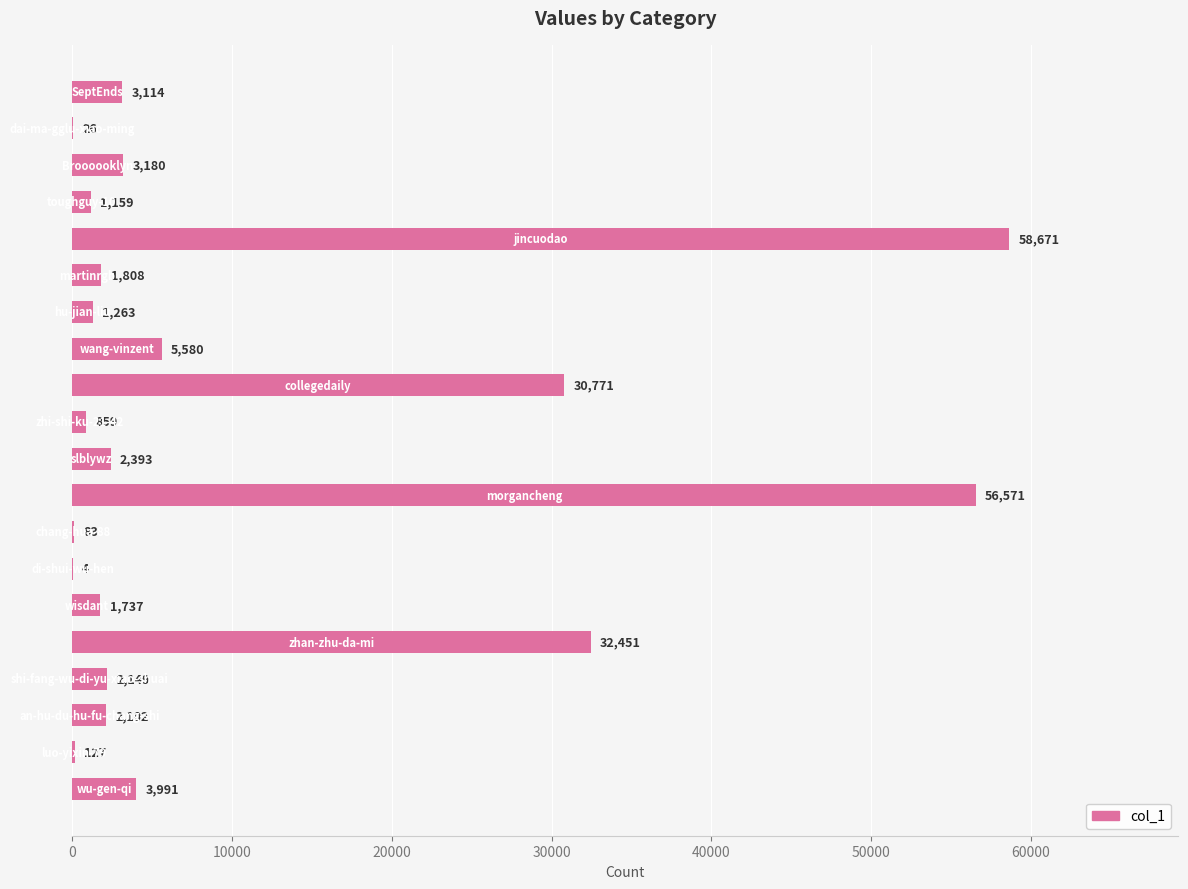

What is the sum of all values?

208039